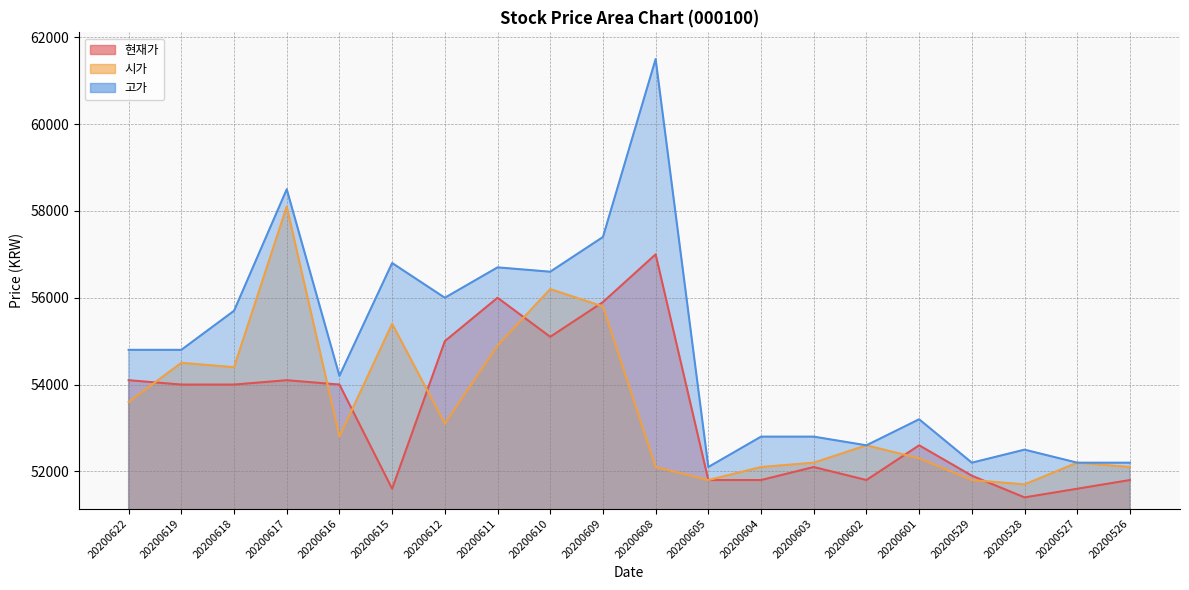

Does the chart display data point markers on the line(s)?

No